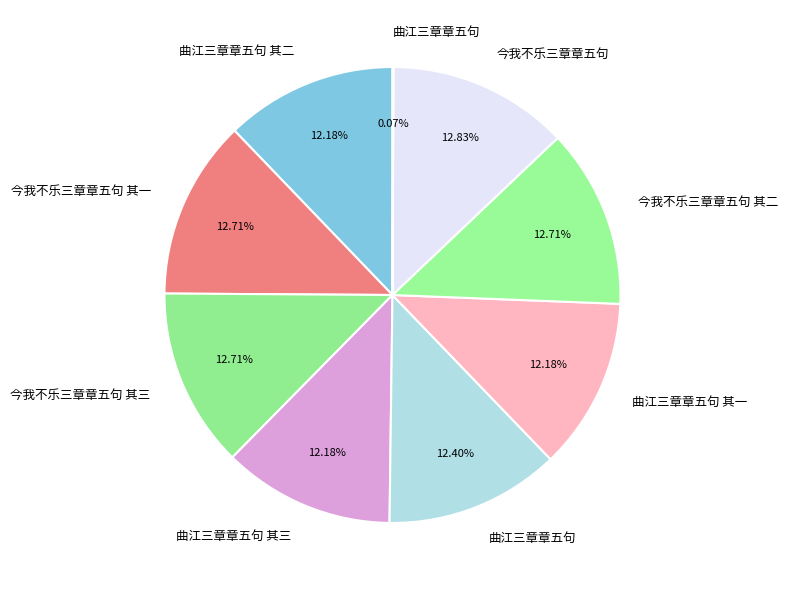

Count the number of slices in the pie.

9